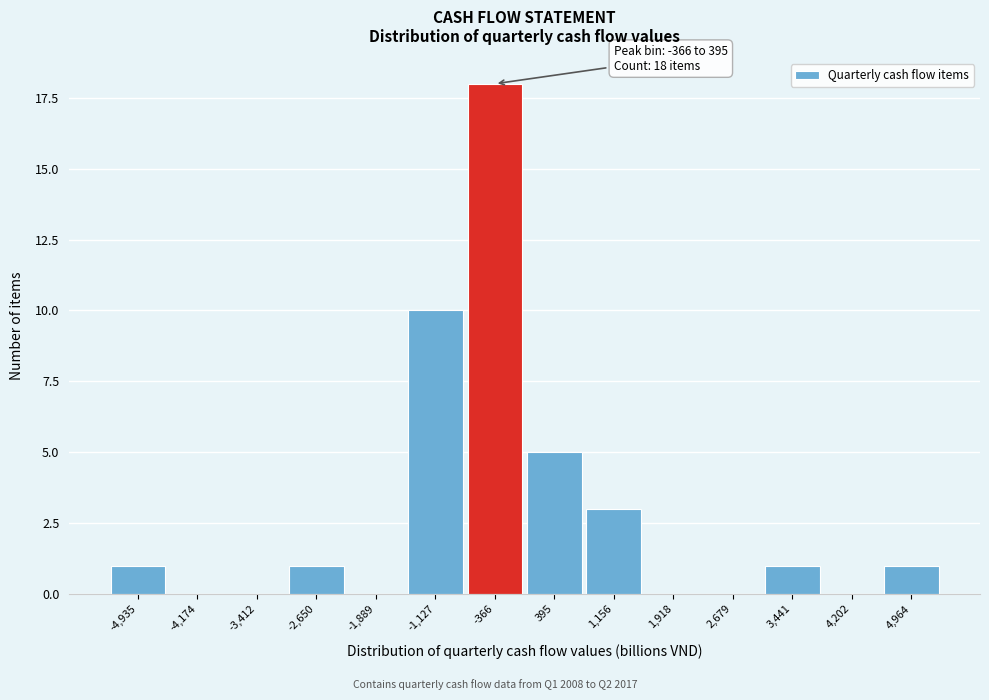

Reading left to right, extract all data points from this chart.

-4,935=1	-4,174=0	-3,412=0	-2,650=1	-1,889=0	-1,127=10	-366=18	395=5	1,156=3	1,918=0	2,679=0	3,441=1	4,202=0	4,964=1